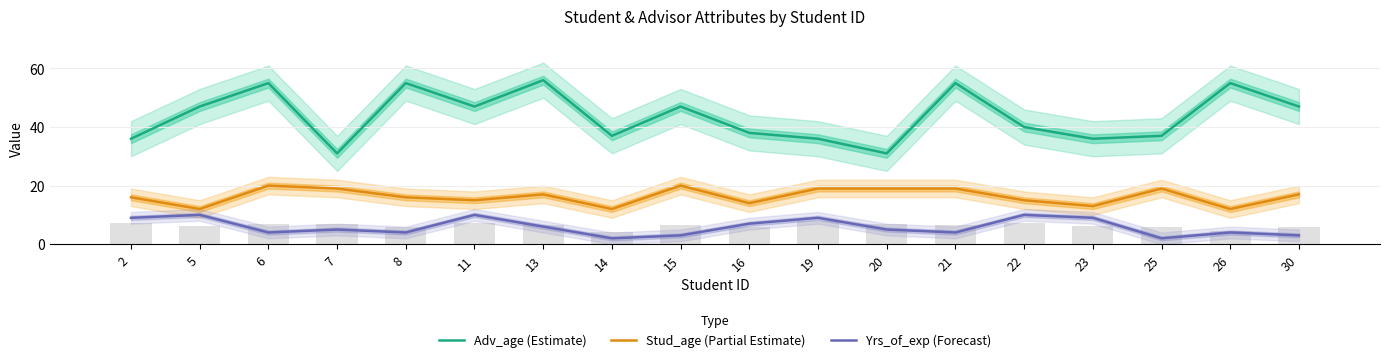

At how many categories does at least one series exceed 16?

18